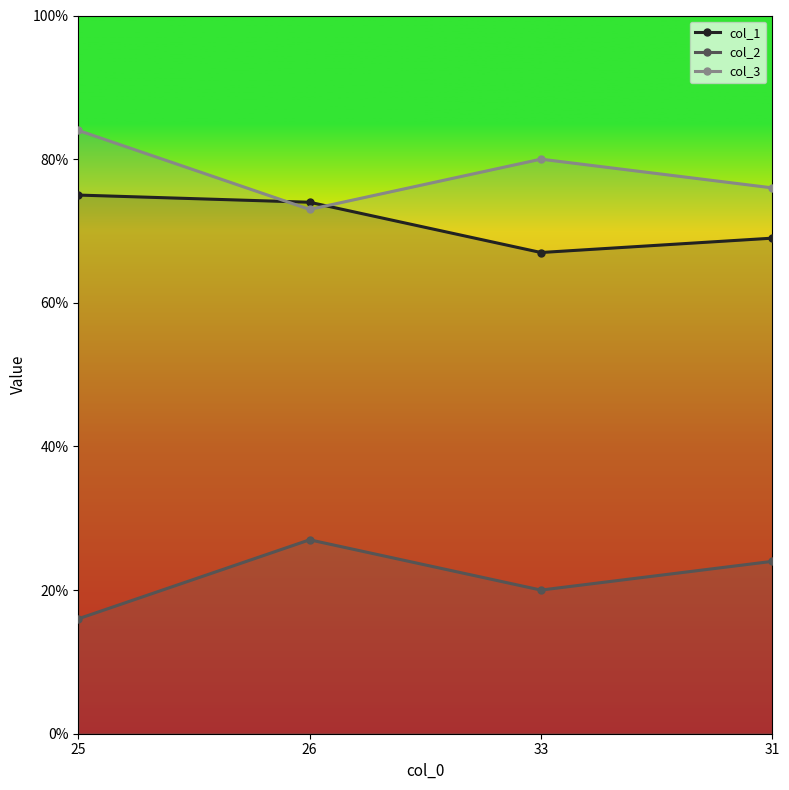

Which category has the highest value in the col_2 series?

26